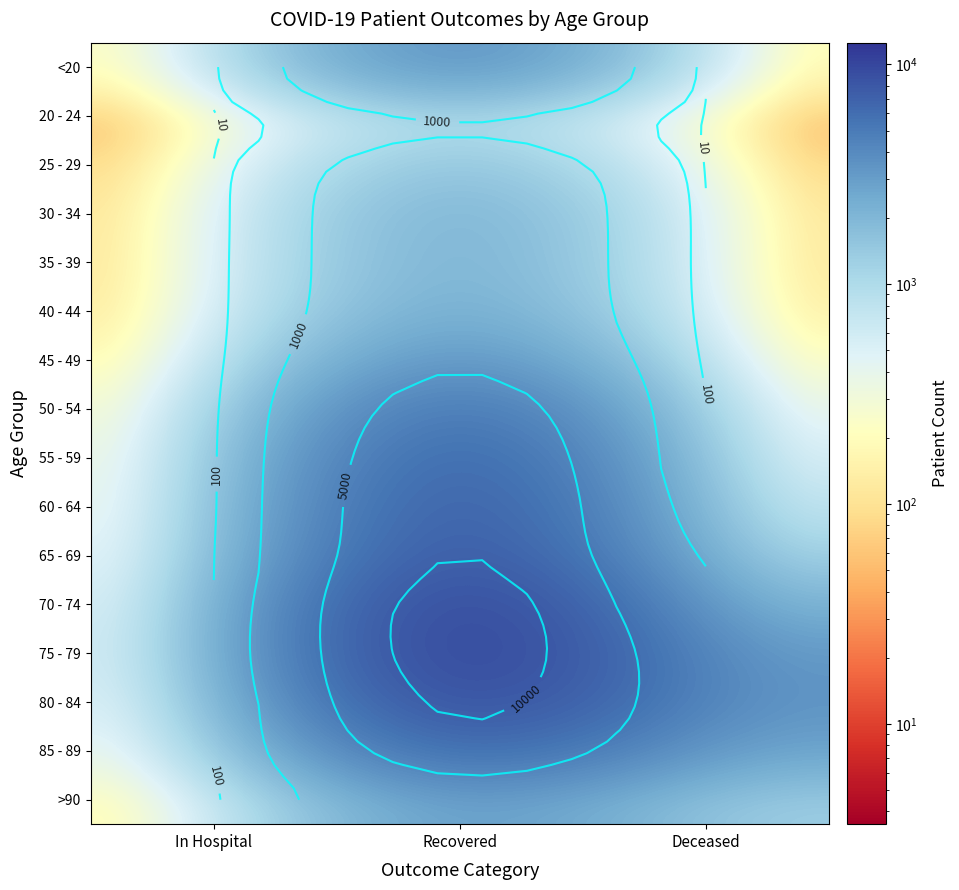

Which category has the highest value across all series?

Recovered